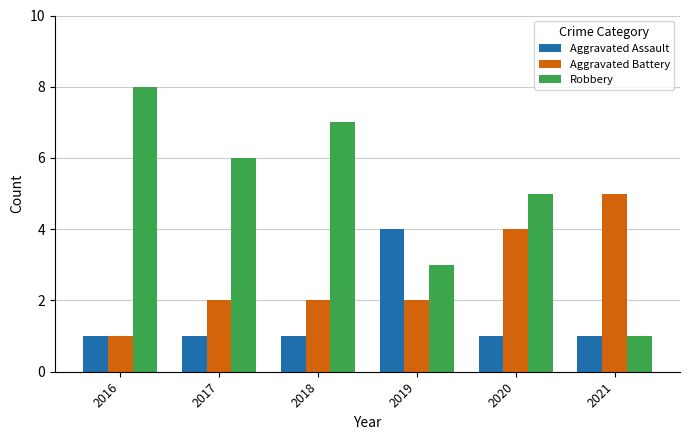

Reading left to right, what are all the values shown in this chart?

Aggravated Assault: 2016=1	2017=1	2018=1	2019=4	2020=1	2021=1
Aggravated Battery: 2016=1	2017=2	2018=2	2019=2	2020=4	2021=5
Robbery: 2016=8	2017=6	2018=7	2019=3	2020=5	2021=1